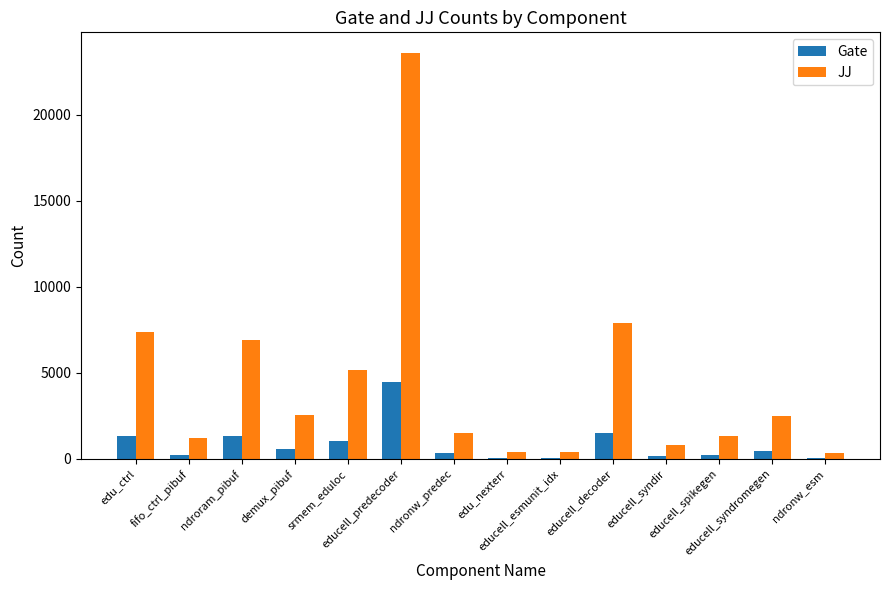

What is the sum of all Gate values?

11781